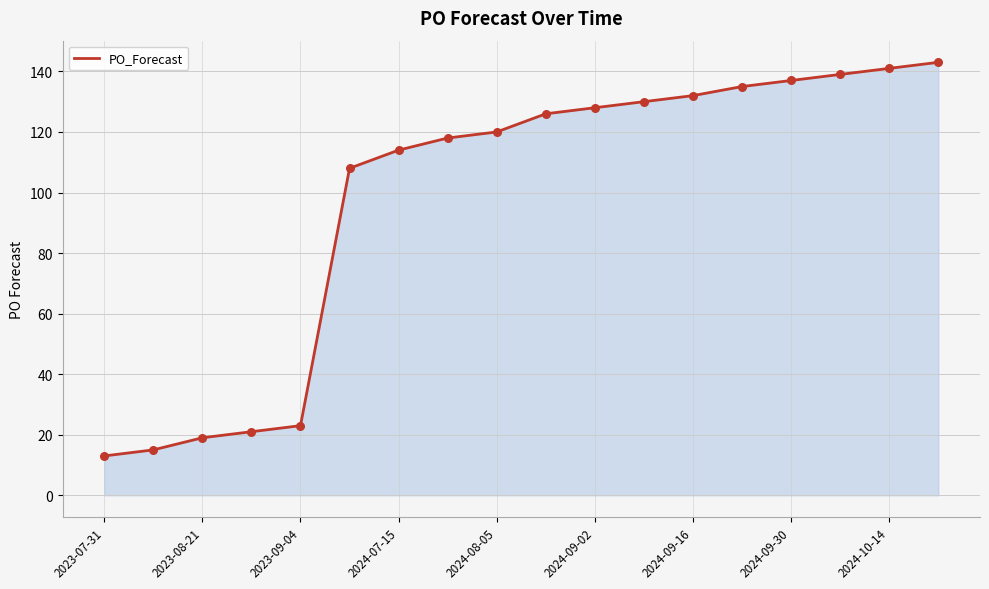

What is the difference between the maximum and minimum values?

130